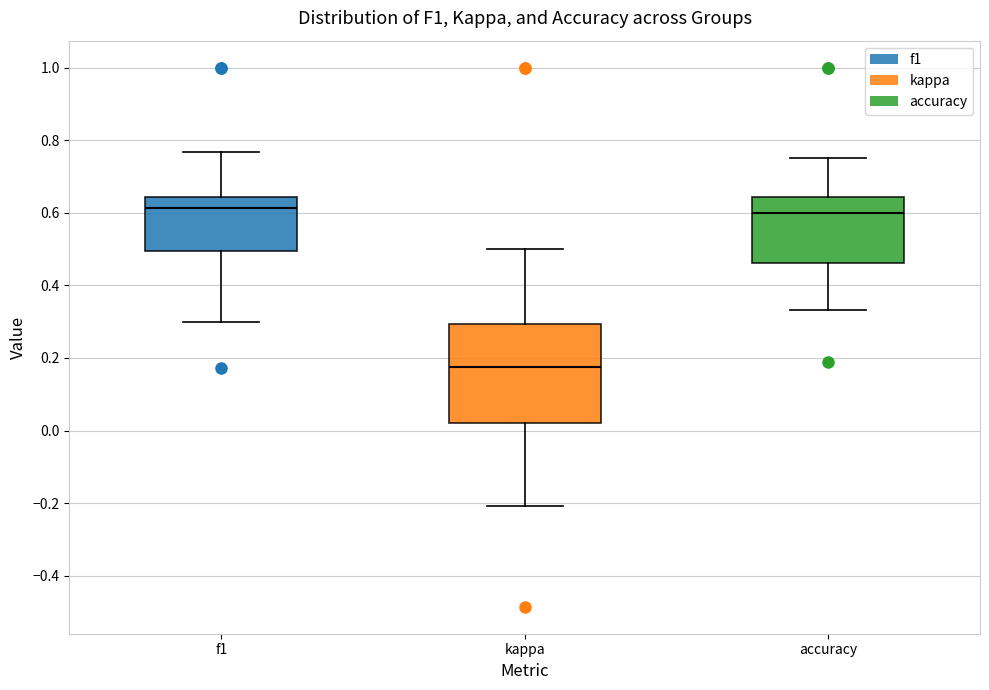

Reading left to right, transcribe this box plot: for each box, give where its median line is, the range the box spans, and where its two whiskers end, as read against the y-axis. The values are not printed on the chart, so give them approximately, as read against the axis.

f1: median 0.62, box 0.50 to 0.64, whiskers 0.30 to 0.76
kappa: median 0.18, box 0.02 to 0.30, whiskers -0.20 to 0.50
accuracy: median 0.60, box 0.46 to 0.64, whiskers 0.34 to 0.76